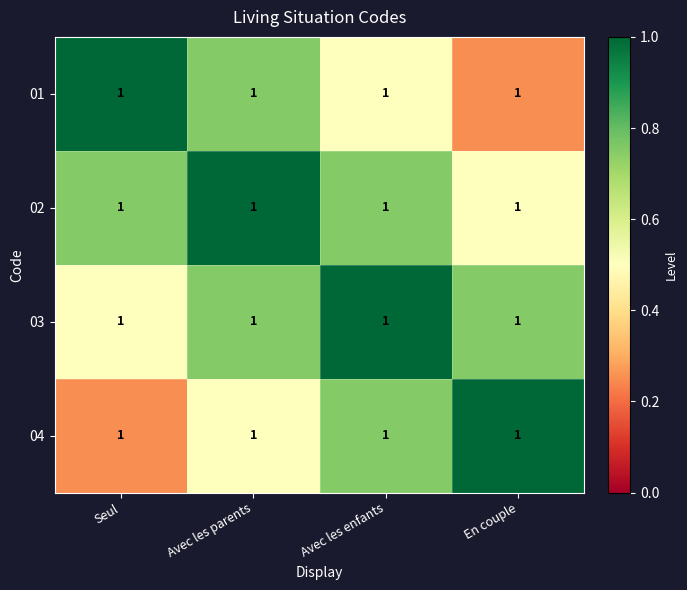

Reading left to right, extract all data points from this chart.

01: Seul=1.0	Avec les parents=1.0	Avec les enfants=1.0	En couple=1.0
02: Seul=1.0	Avec les parents=1.0	Avec les enfants=1.0	En couple=1.0
03: Seul=1.0	Avec les parents=1.0	Avec les enfants=1.0	En couple=1.0
04: Seul=1.0	Avec les parents=1.0	Avec les enfants=1.0	En couple=1.0